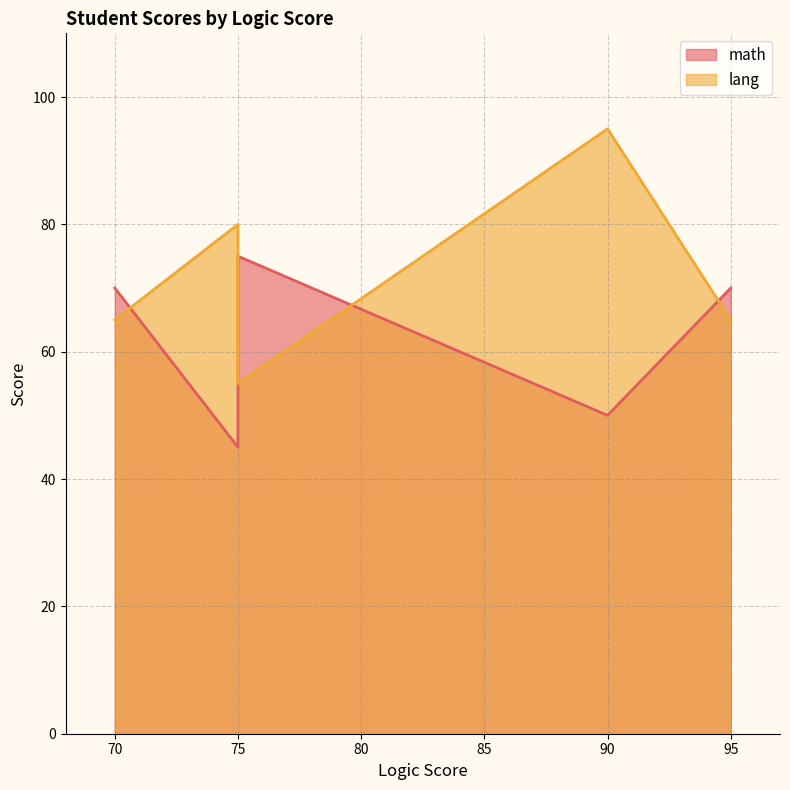

True or false: lang has more than 0 points higher than both neighbors.

True